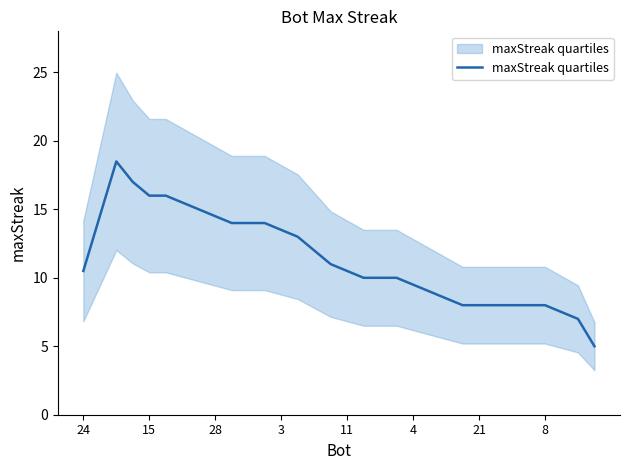

True or false: the data shows 9.4 at 21.

False